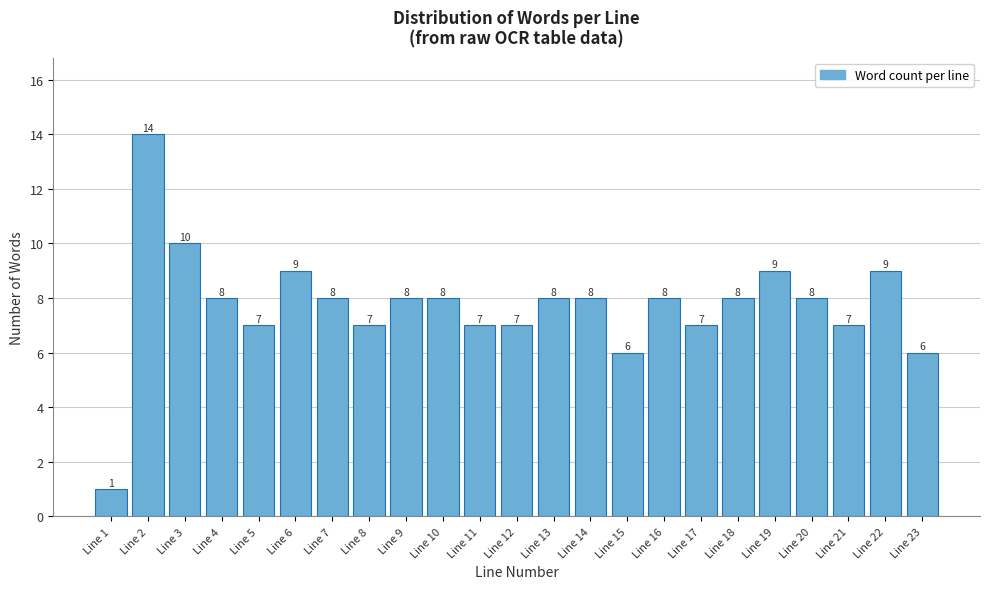

Reading left to right, transcribe all the data shown in this chart.

1	14	10	8	7	9	8	7	8	8	7	7	8	8	6	8	7	8	9	8	7	9	6